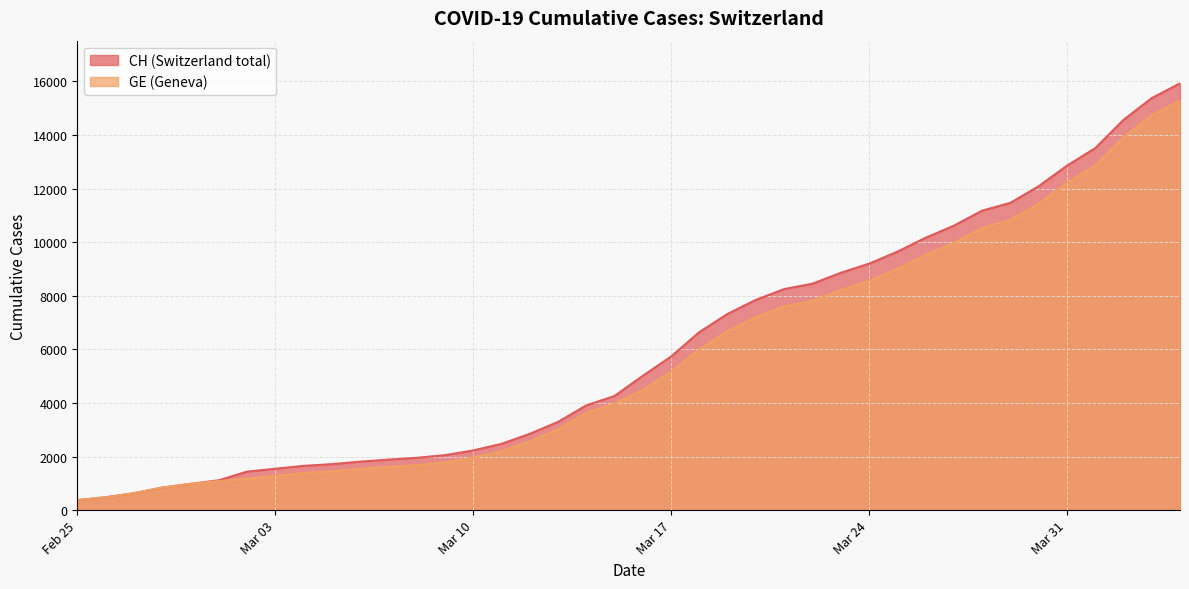

True or false: CH has a value of 12528 at 23.

False